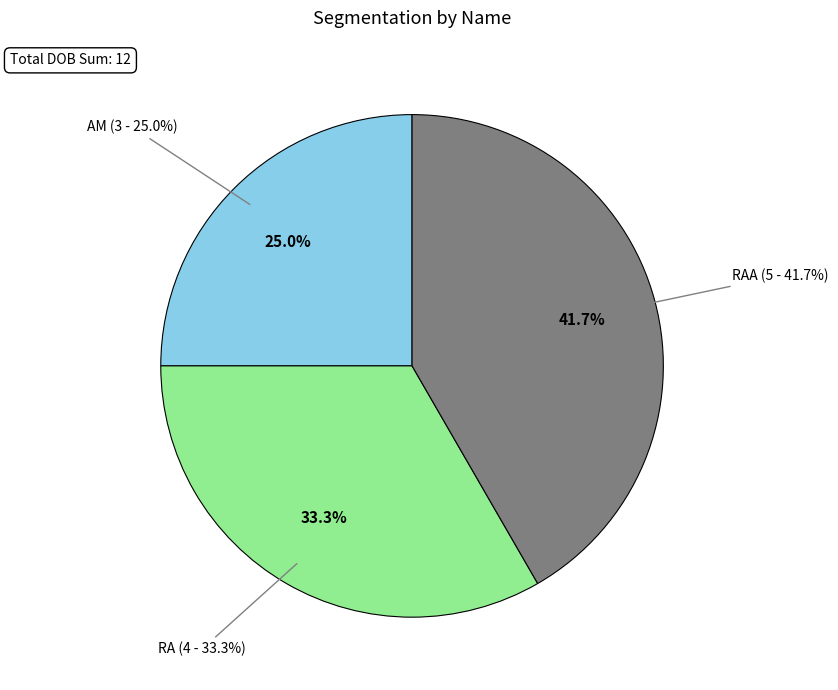

Which category has the smallest portion of the pie?

AM (1)